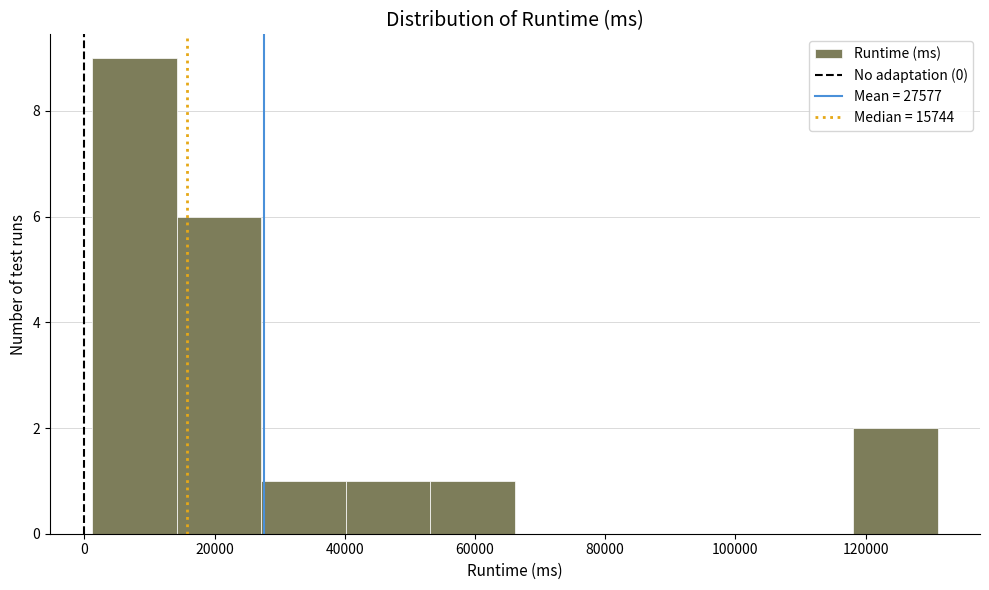

Reading left to right, list every bar in this chart as the range it spans on the x-axis followed by its height. Neither the bar edges nor the heights are printed on the chart, so give them approximately, as read against the axes.

2000 to 14000: 9
14000 to 28000: 6
28000 to 40000: 1
40000 to 54000: 1
54000 to 66000: 1
66000 to 80000: 0
80000 to 92000: 0
92000 to 106000: 0
106000 to 118000: 0
118000 to 132000: 2